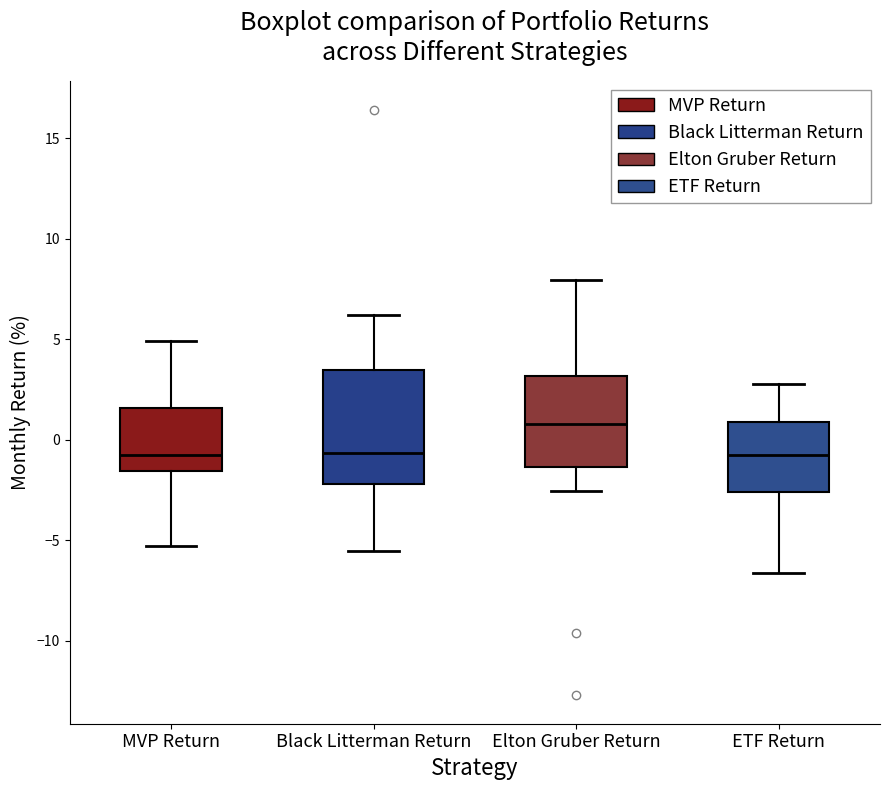

Where does the median line of the box for MVP Return sit on the y-axis? The values are not printed on the chart, so give them approximately, as read against the axis.

-0.5